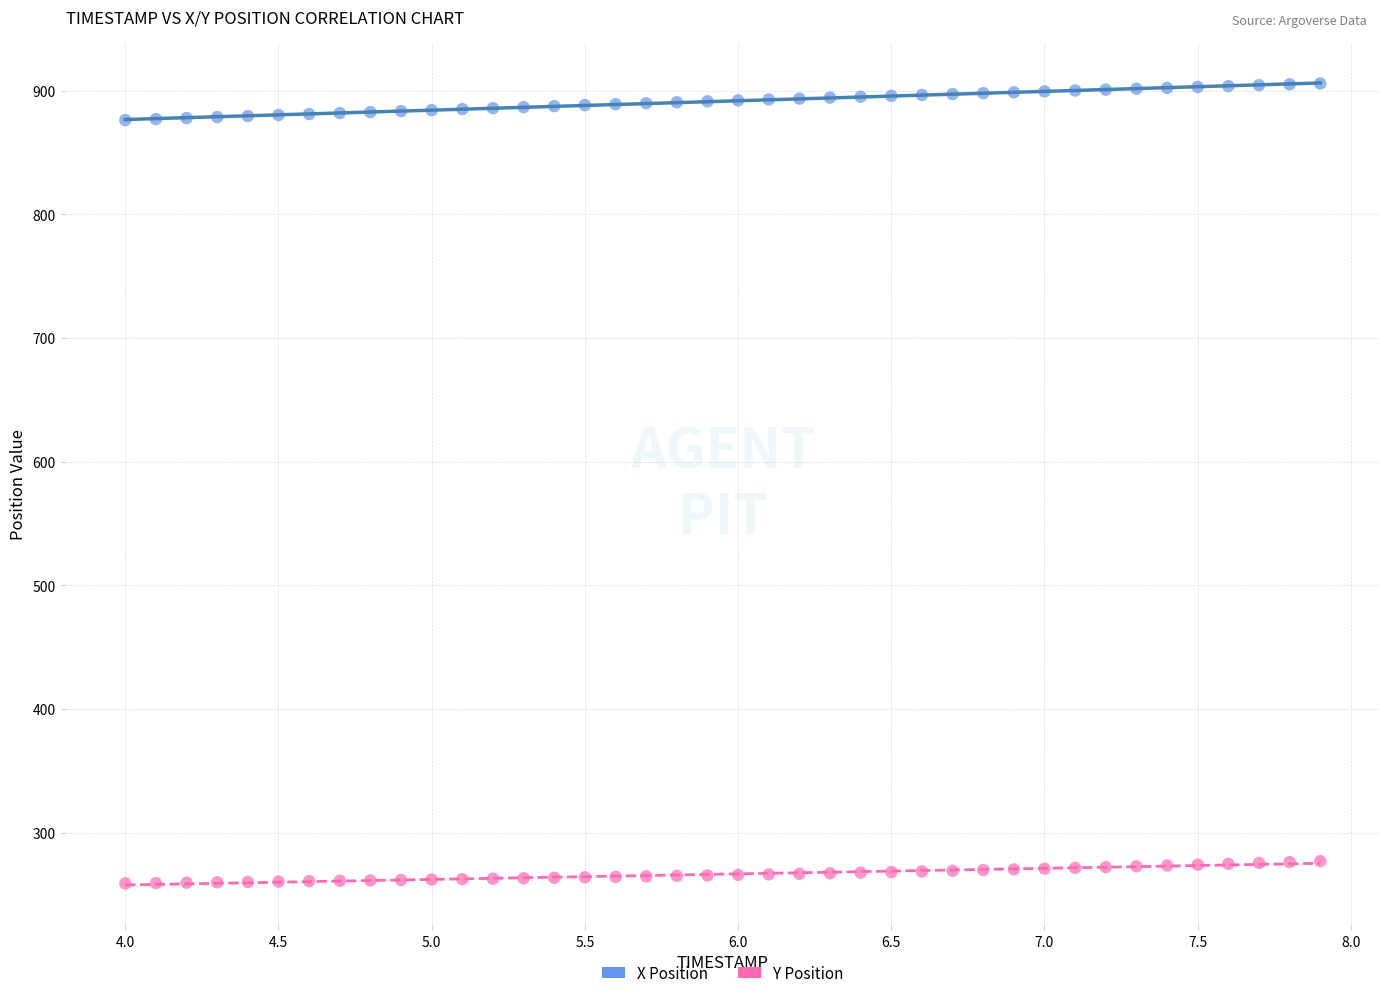

Which series contains the highest Y value?

X Position